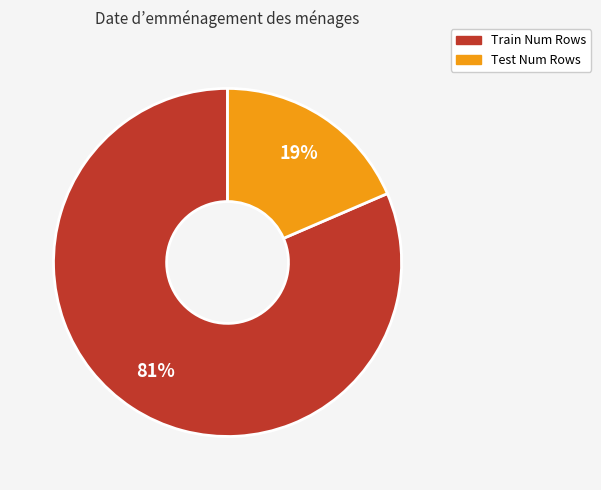

To the nearest percent, what percentage of the pie is Test Num Rows?

19%